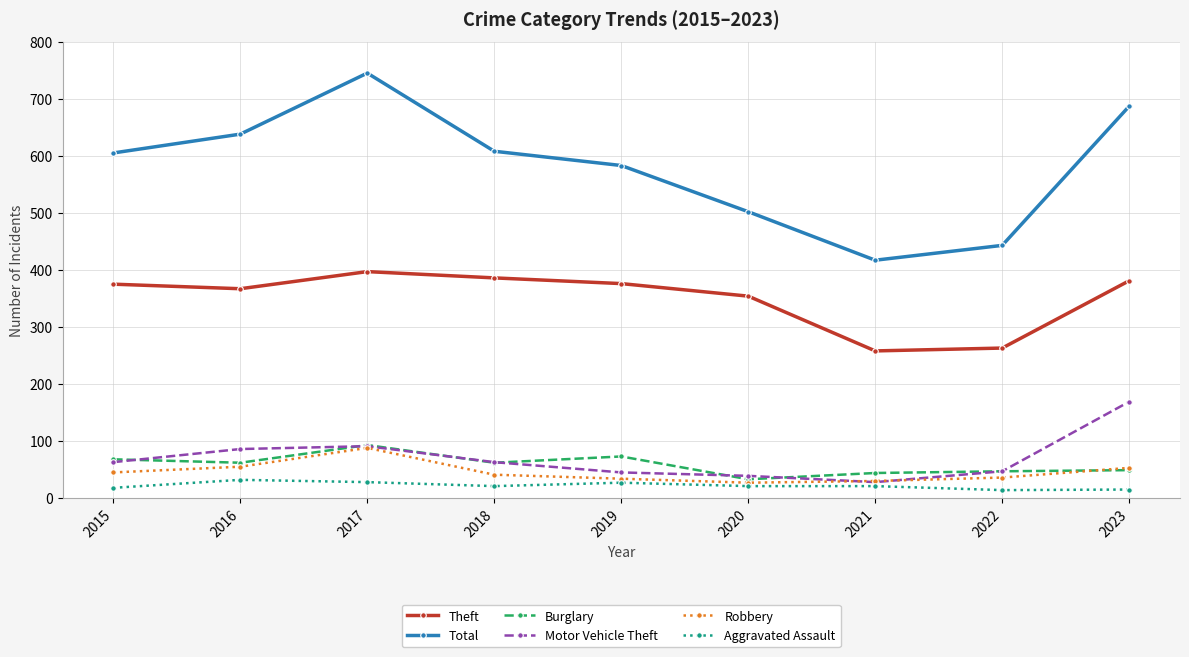

What is the spread (max minus min) of values at 2021?

396